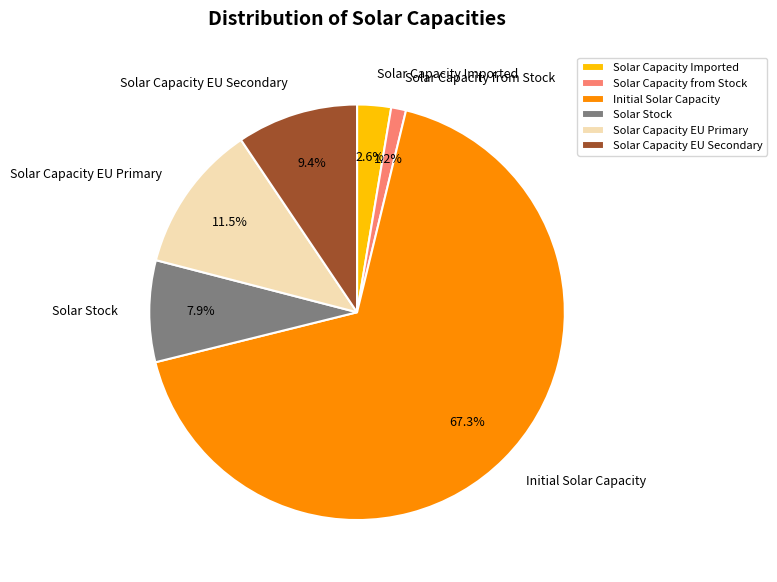

What percentage do Solar Stock and Solar Capacity from Stock together represent?

9.1%